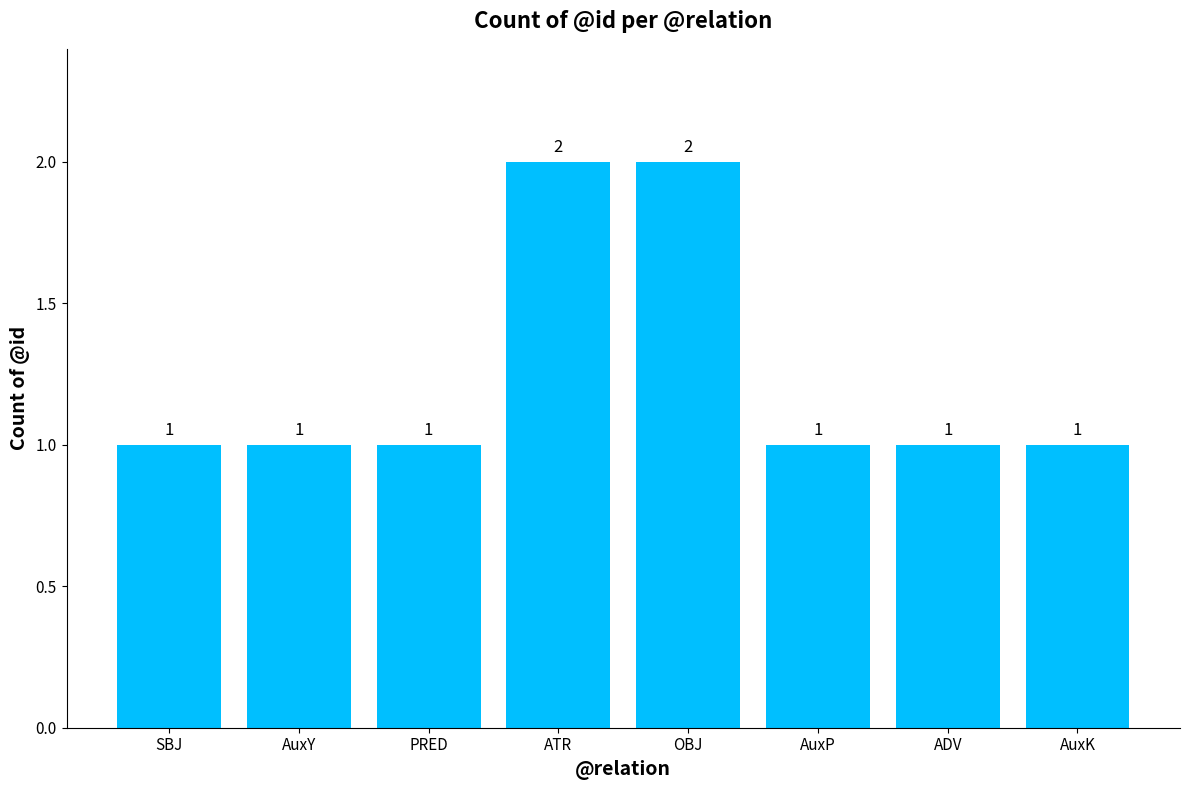

Reading right to left, what are all the values shown in this chart?

1	1	1	2	2	1	1	1